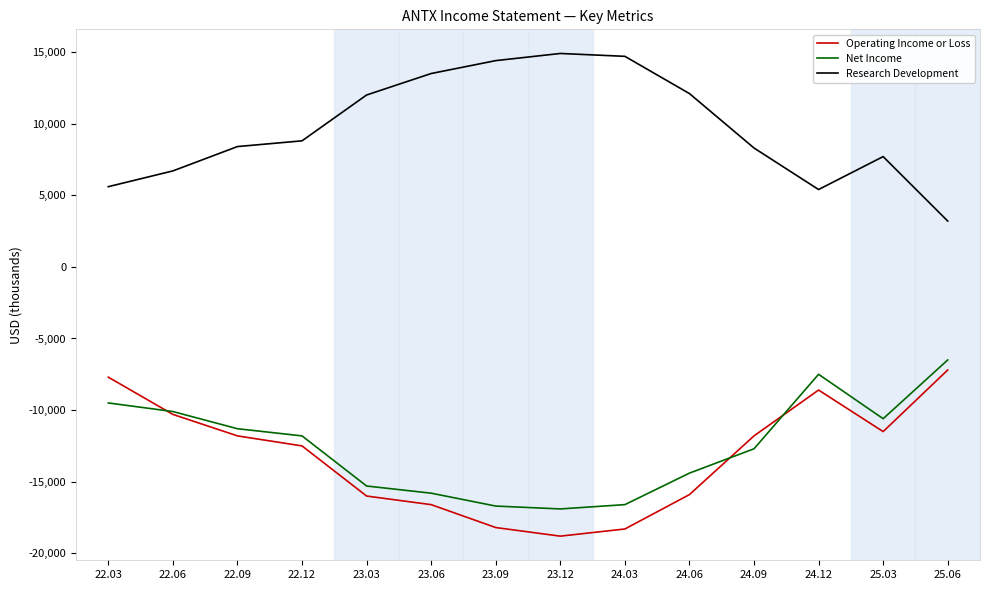

Is the value of Operating Income or Loss at 22.03 greater than the value of Research Development at 22.06?

No